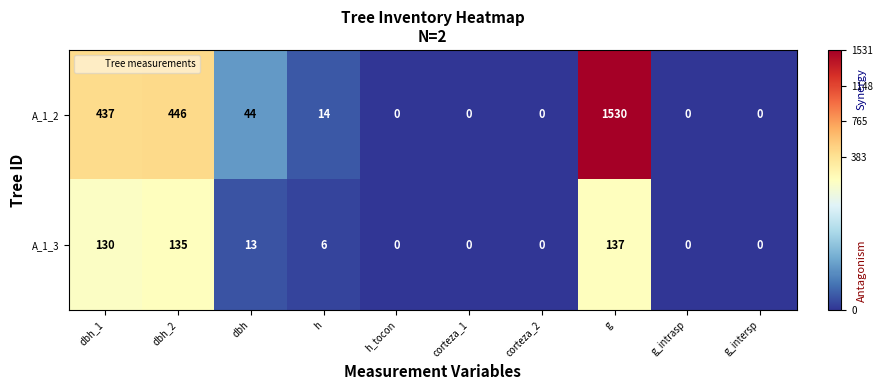

What is the difference between the maximum and minimum values in the A_1_3 series?

137